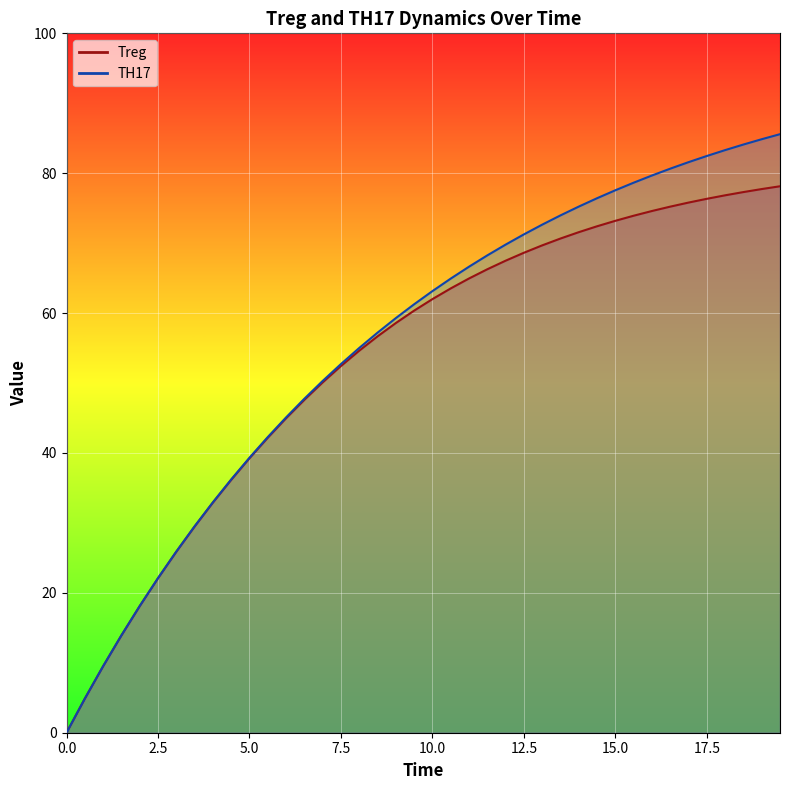

Where does the Treg series first go above 61?

10